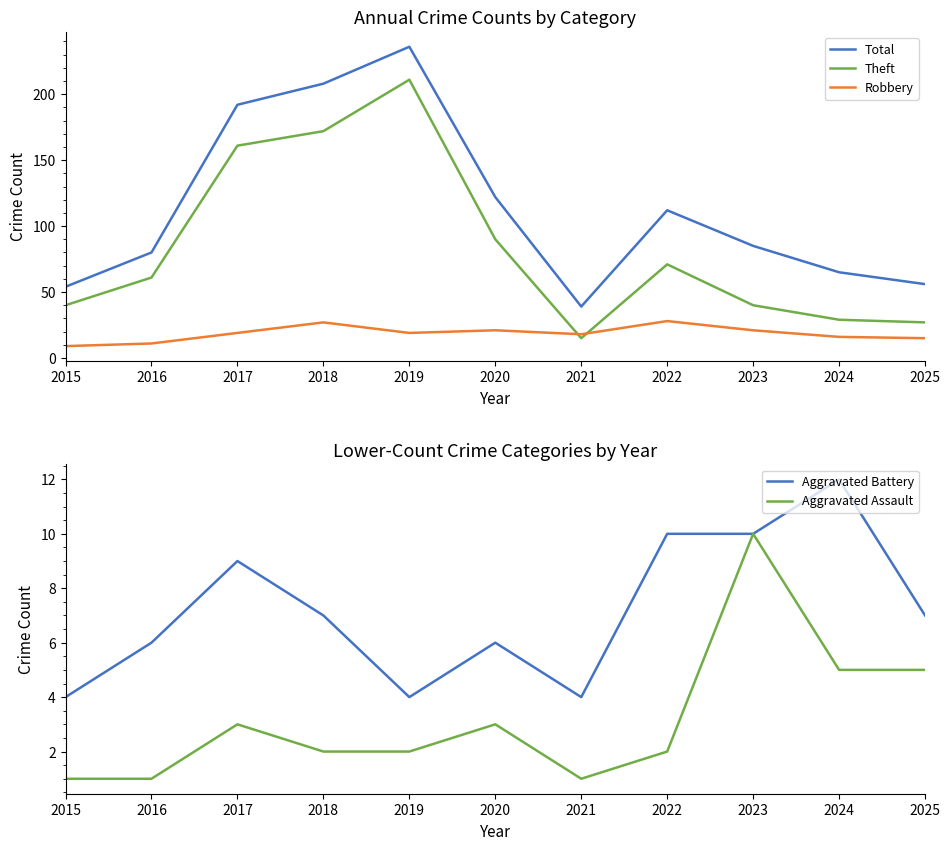

What is the minimum value for Aggravated Battery?

4